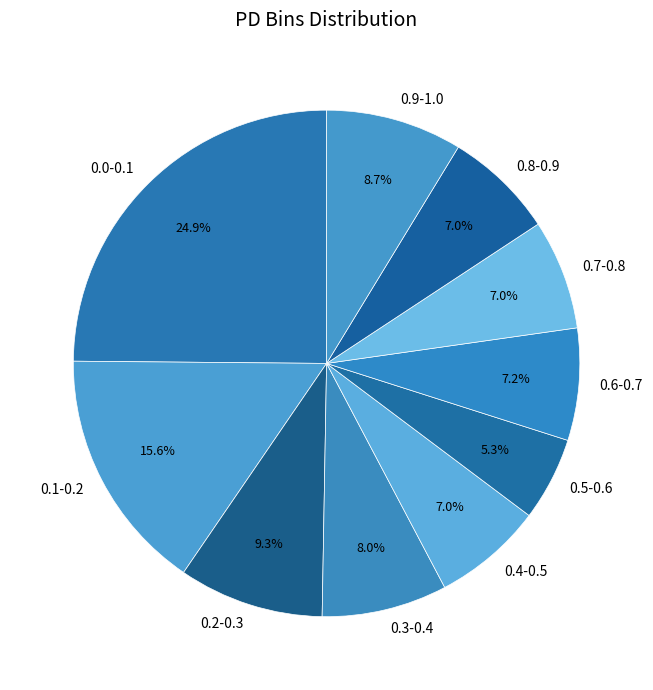

Does 0.3-0.4 represent more than half of the total?

No